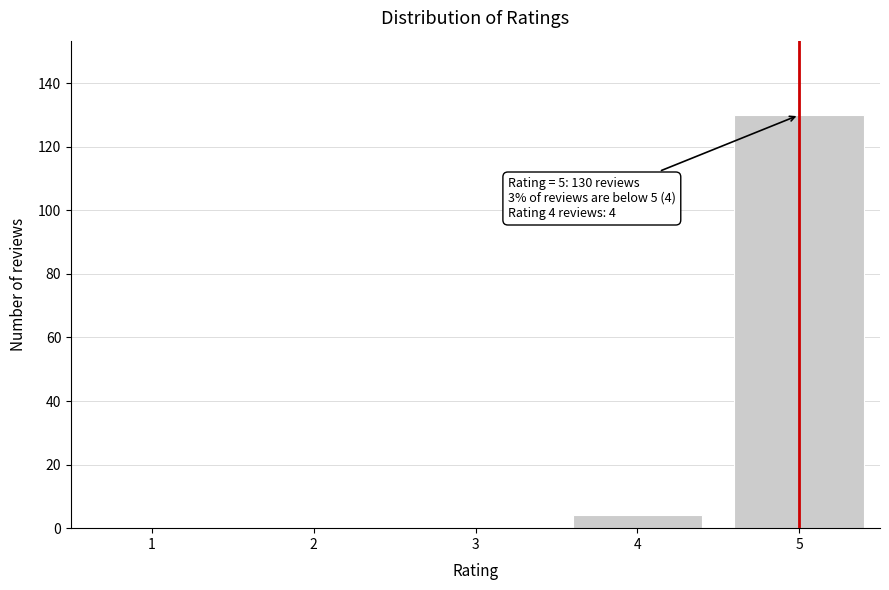

Reading left to right, extract all data points from this chart.

1=0	2=0	3=0	4=4	5=130